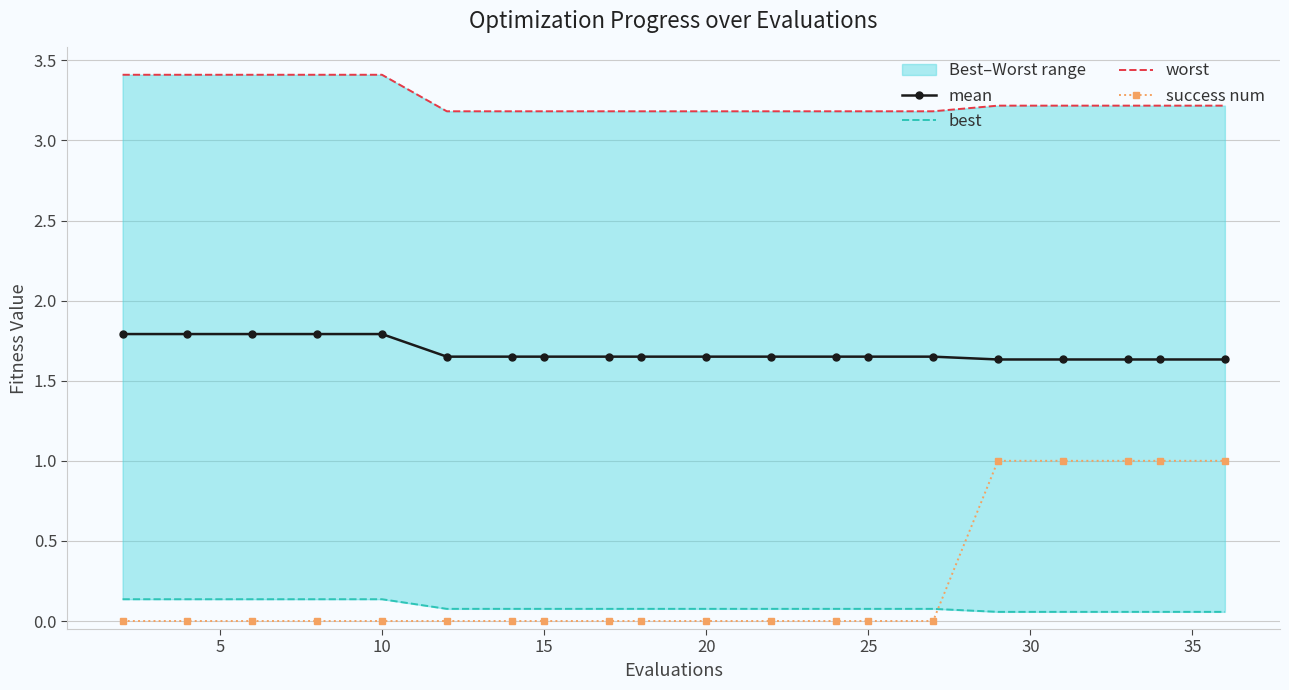

What is the lowest value of the mean series?

1.6